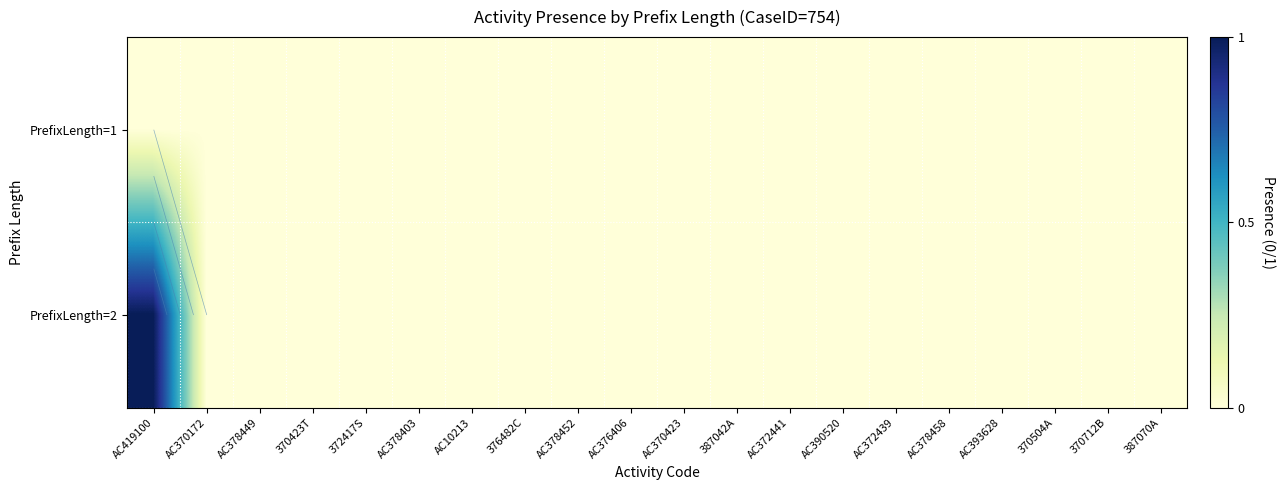

List the labels in order of PrefixLength=2 value, largest first.

AC419100, AC370172, AC378449, 370423T, 372417S, AC378403, AC10213, 376482C, AC378452, AC376406, AC370423, 387042A, AC372441, AC390520, AC372439, AC378458, AC393628, 370504A, 370712B, 387070A